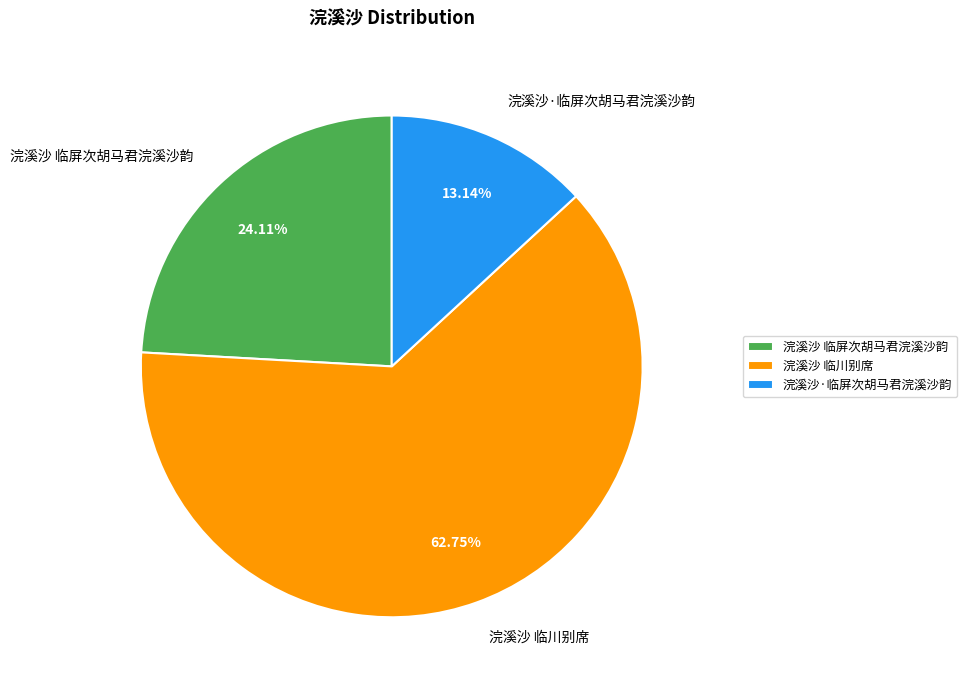

What percentage is the 浣溪沙 临川别席 slice, to the nearest percent?

63%